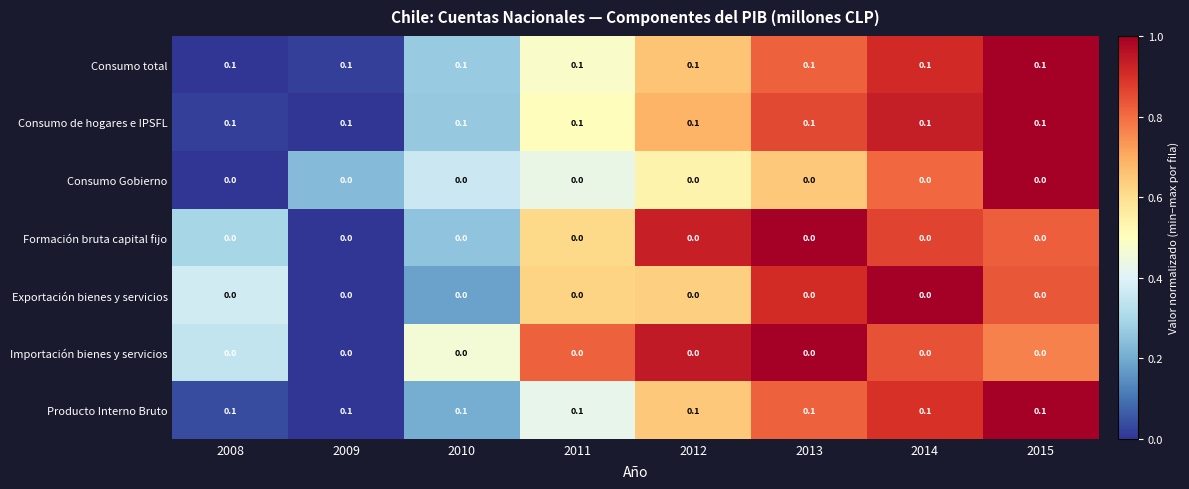

At how many categories does at least one series exceed 0?

8